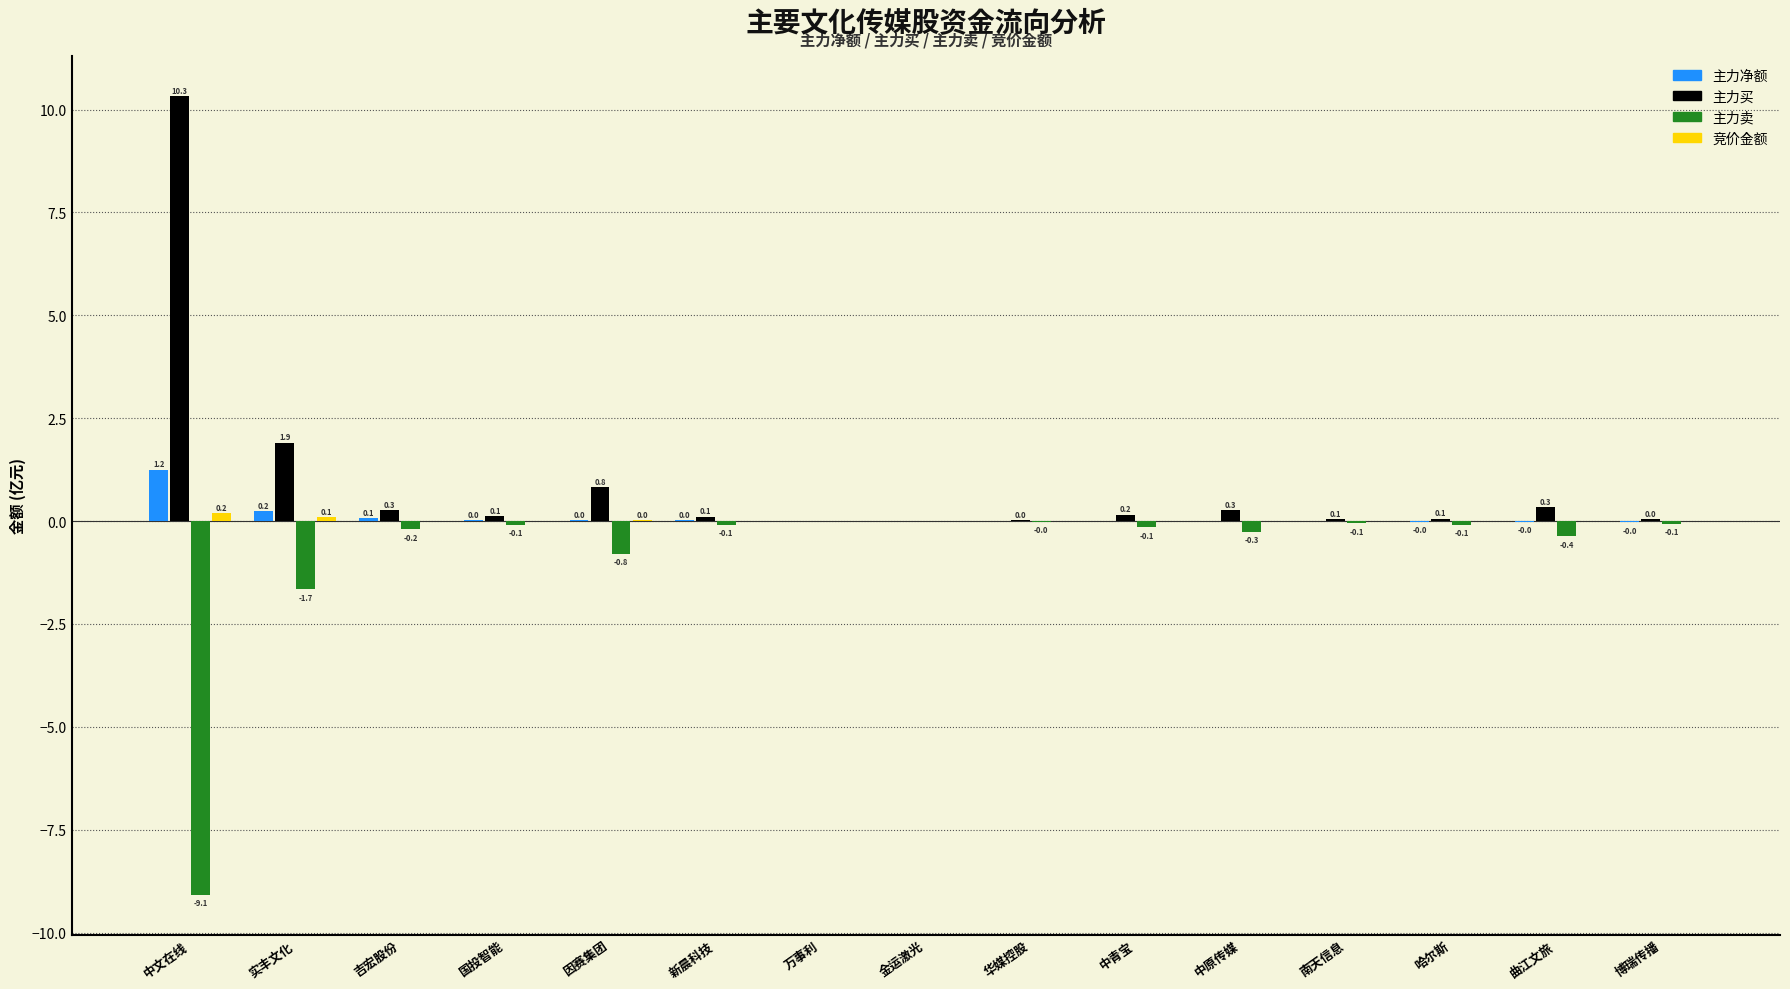

Is it true that 主力买 equals 0.1 at 新晨科技?

True